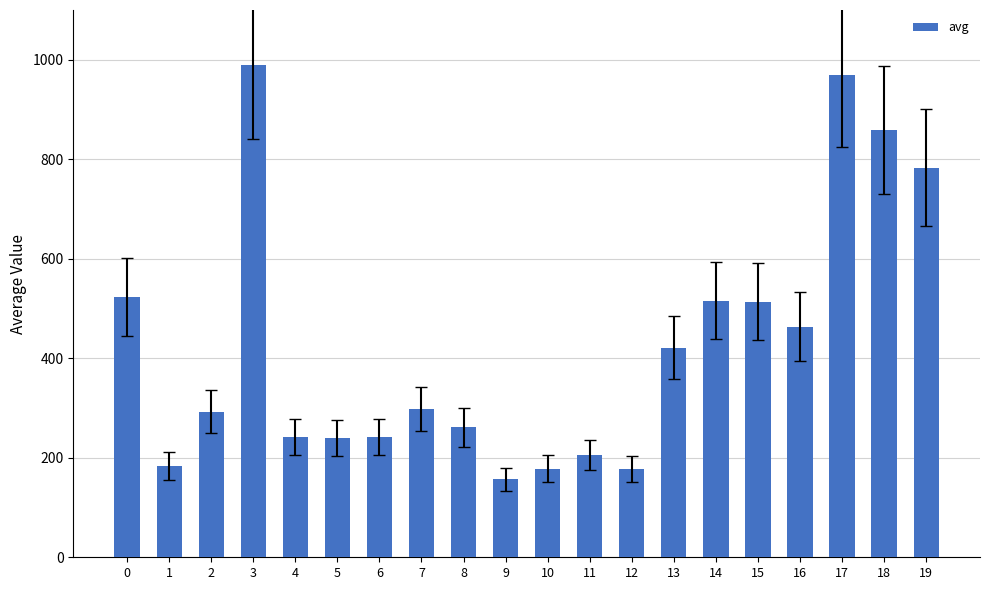

Which category has the lowest value across all series?

9